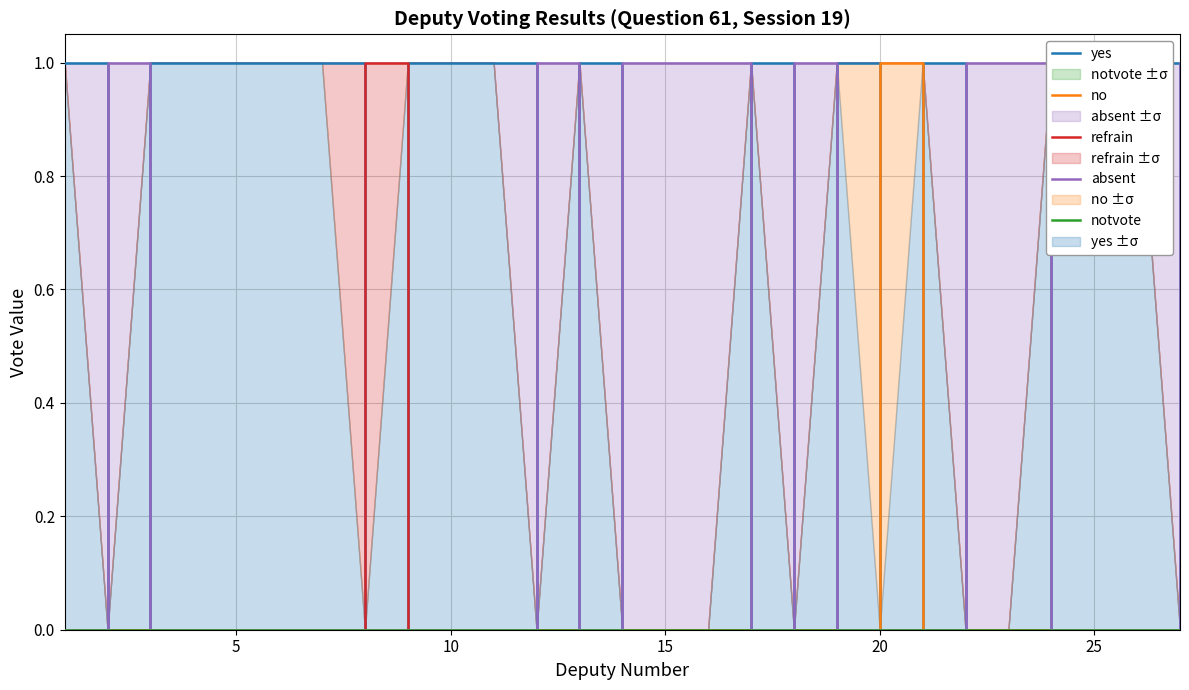

Reading right to left, extract all data points from this chart.

yes: 0	1	1	1	0	0	1	0	1	0	1	0	0	0	1	0	1	1	1	0	1	1	1	1	1	0	1
no: 0	0	0	0	0	0	0	1	0	0	0	0	0	0	0	0	0	0	0	0	0	0	0	0	0	0	0
refrain: 0	0	0	0	0	0	0	0	0	0	0	0	0	0	0	0	0	0	0	1	0	0	0	0	0	0	0
absent: 1	0	0	0	1	1	0	0	0	1	0	1	1	1	0	1	0	0	0	0	0	0	0	0	0	1	0
notvote: 0	0	0	0	0	0	0	0	0	0	0	0	0	0	0	0	0	0	0	0	0	0	0	0	0	0	0